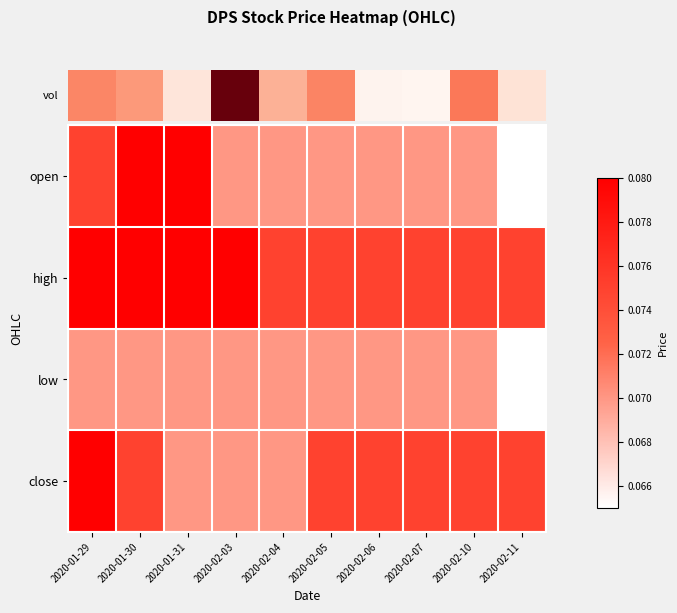

At which category is the sum across all series the highest?

2020-01-29